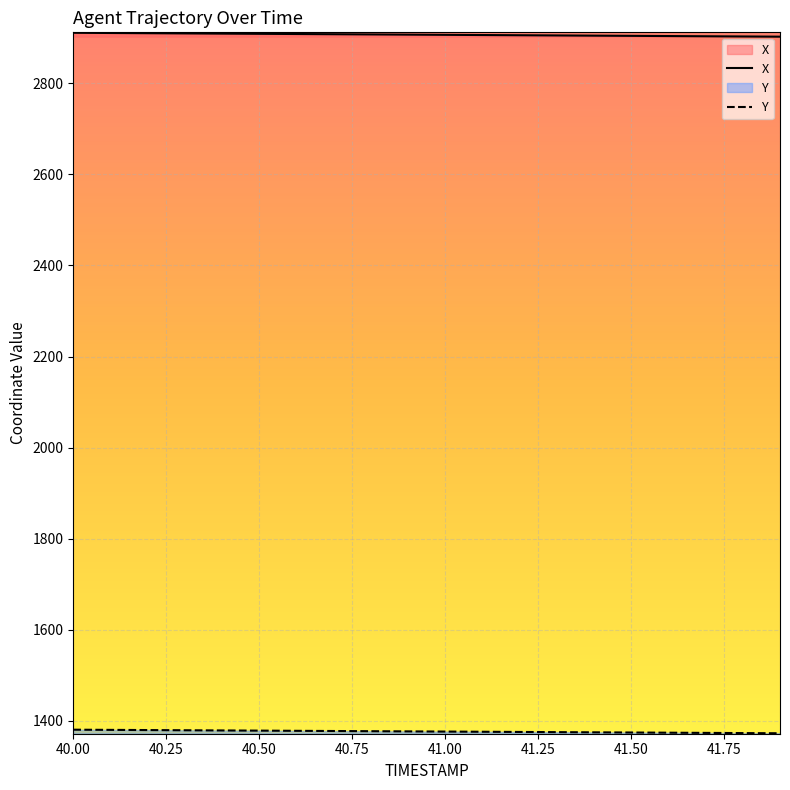

What position from the left is 40.4?

5